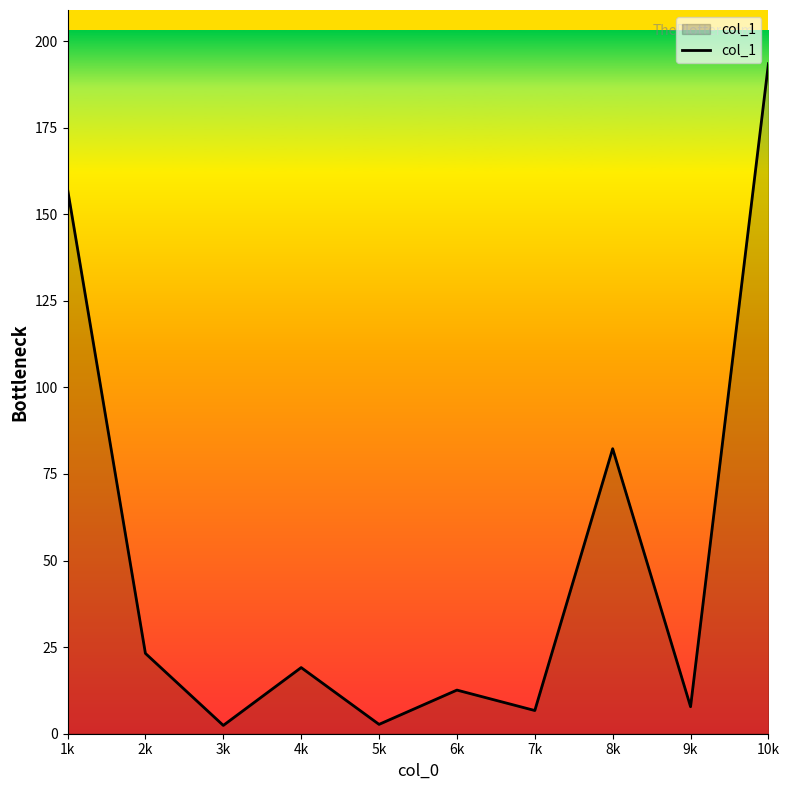

What is the ratio of the value at 6k to the value at 7k?

1.9